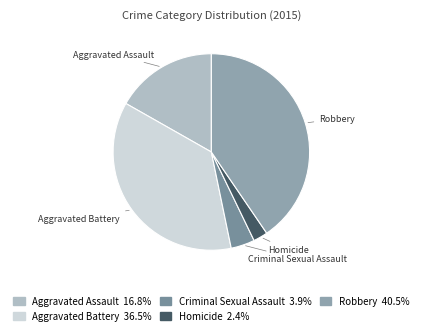

True or false: Robbery accounts for 40% of the total.

True